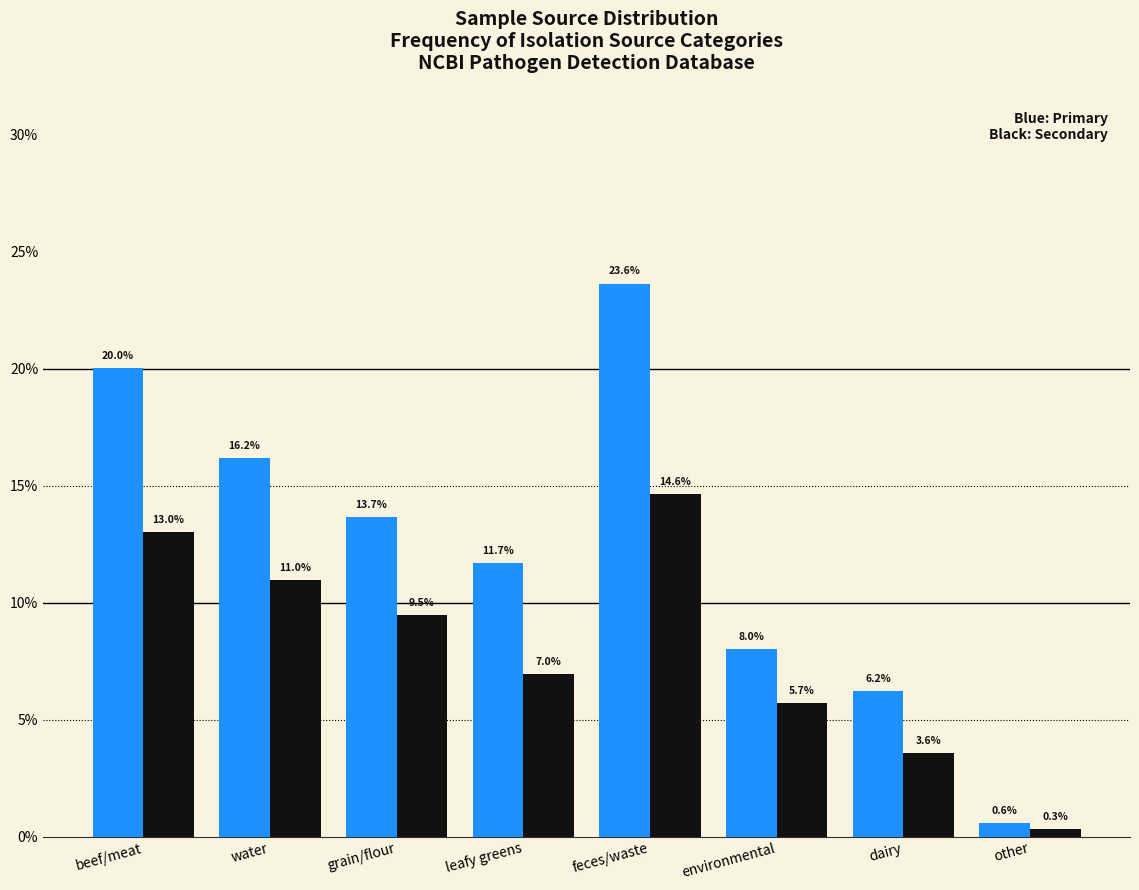

At which category is the sum across all series the highest?

feces/waste